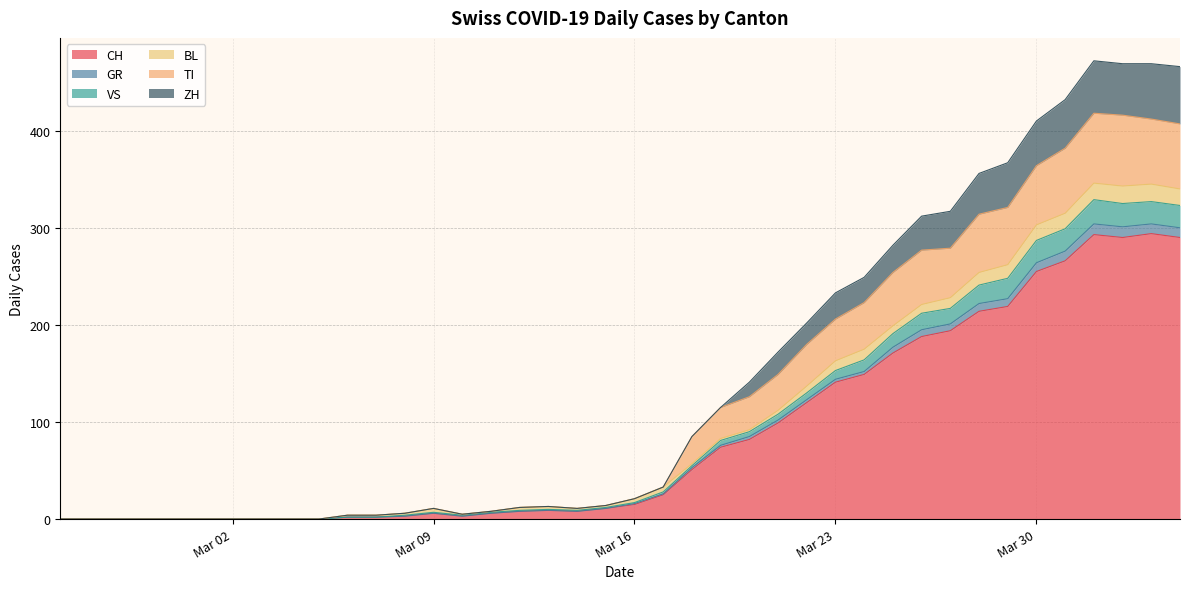

At which category does VS reach its first local peak?

Mar 09